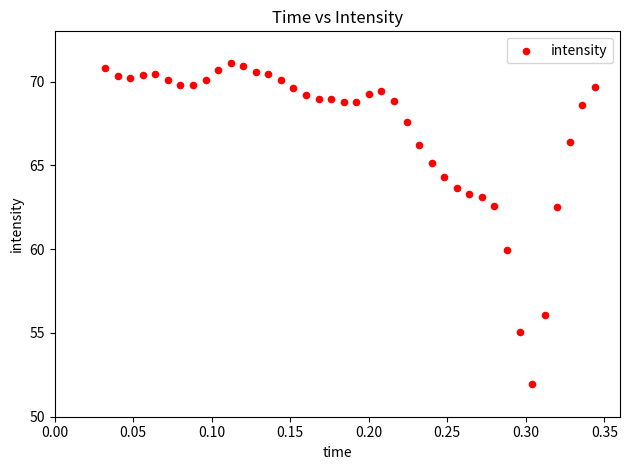

What is the range of X values (max minus min)?

0.3